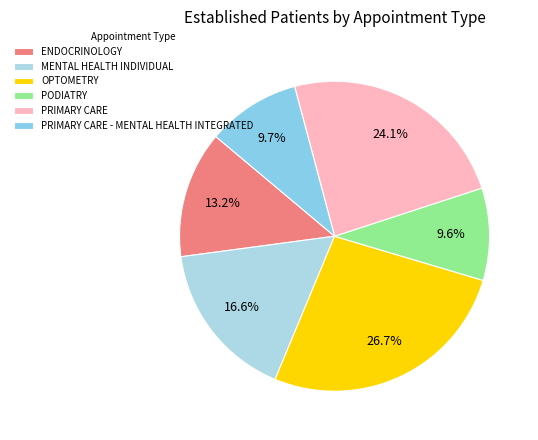

True or false: PRIMARY CARE - MENTAL HEALTH INTEGRATED accounts for 20% of the total.

False